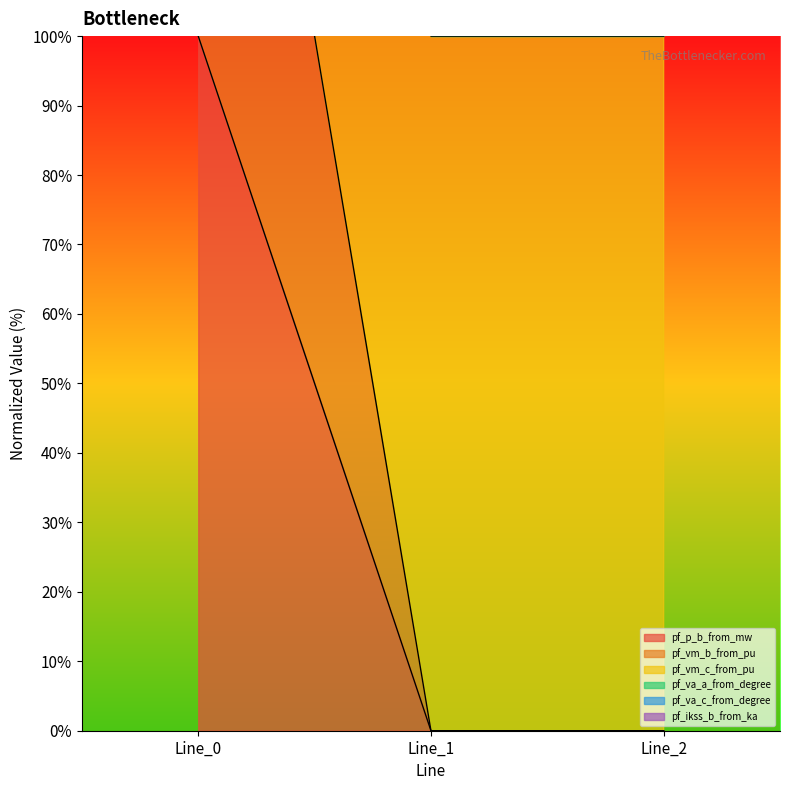

Which category has the lowest value across all series?

Line_1